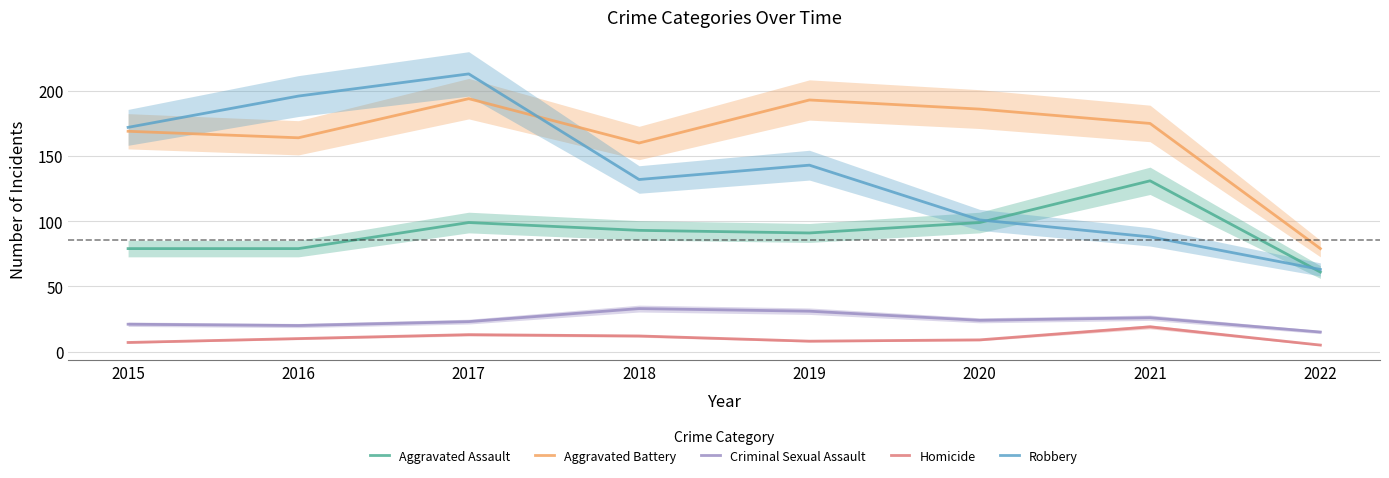

How many data points in Robbery are less than 143?

4